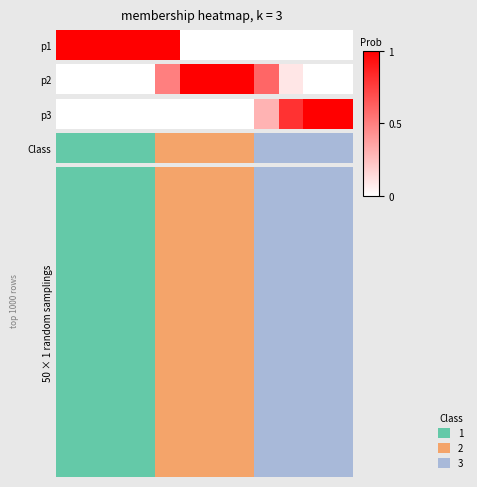

What is the change in value from 5 to 8?

+0.3